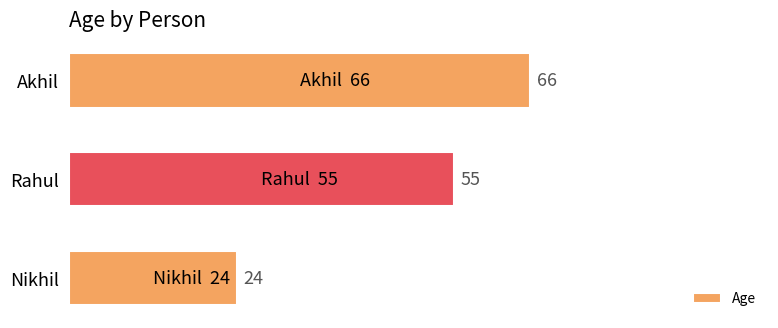

Between Akhil and Rahul, which is larger?

Akhil